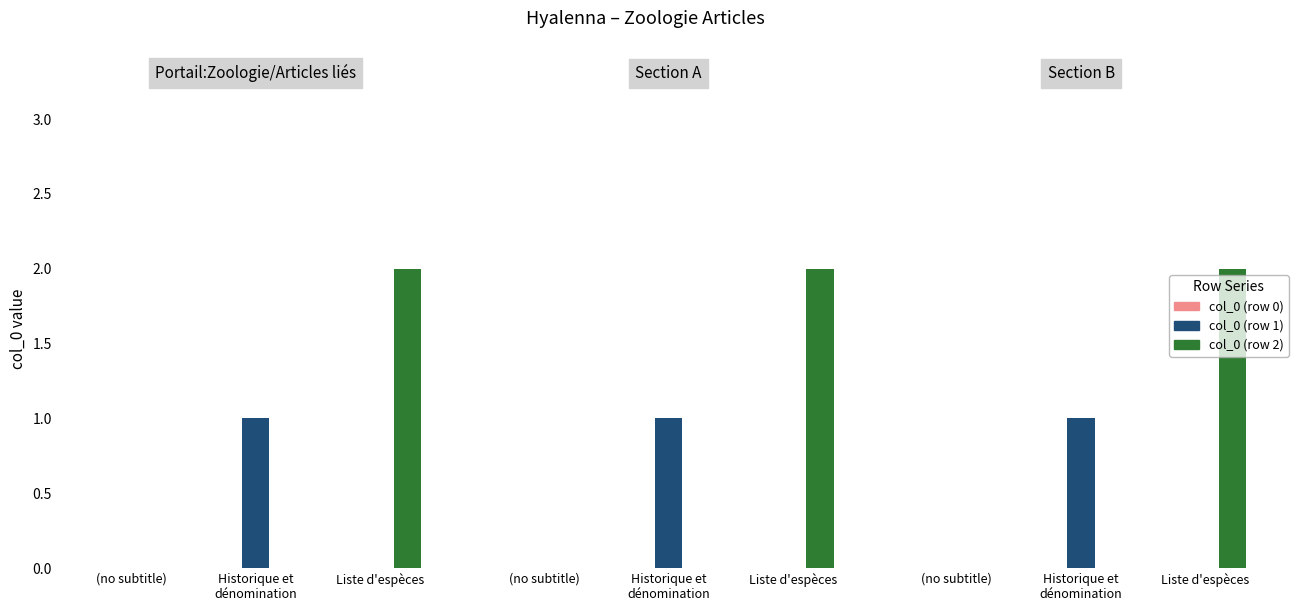

What is the difference between the highest and lowest values at Liste d'espèces?

2